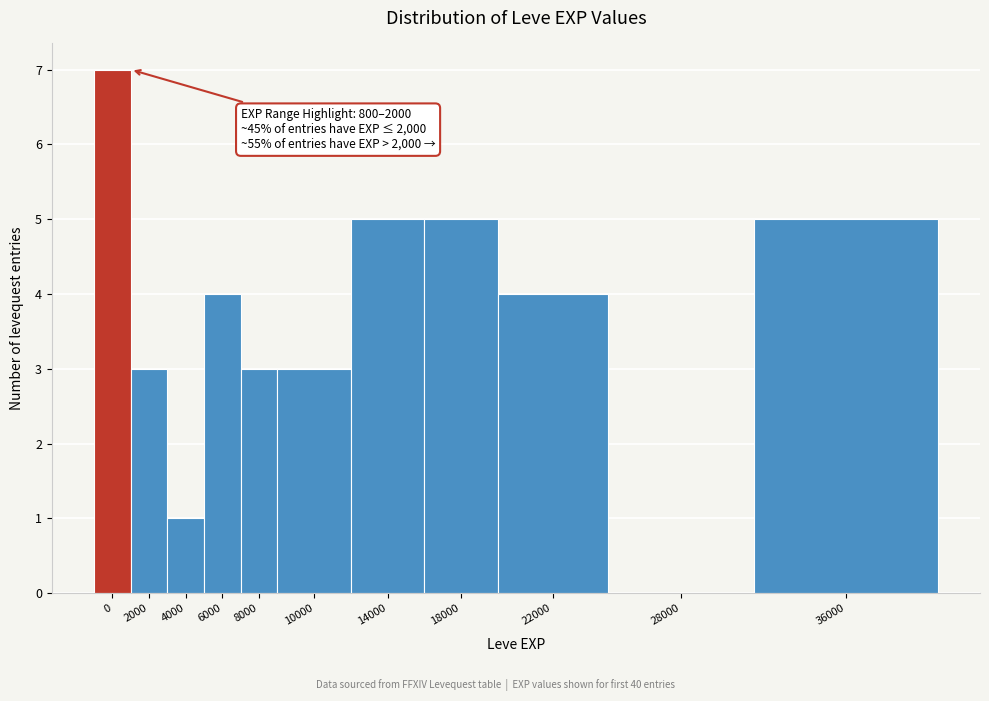

Reading left to right, list all the values displayed in this chart.

0=7	2000=3	4000=1	6000=4	8000=3	10000=3	14000=5	18000=5	22000=4	28000=0	36000=5